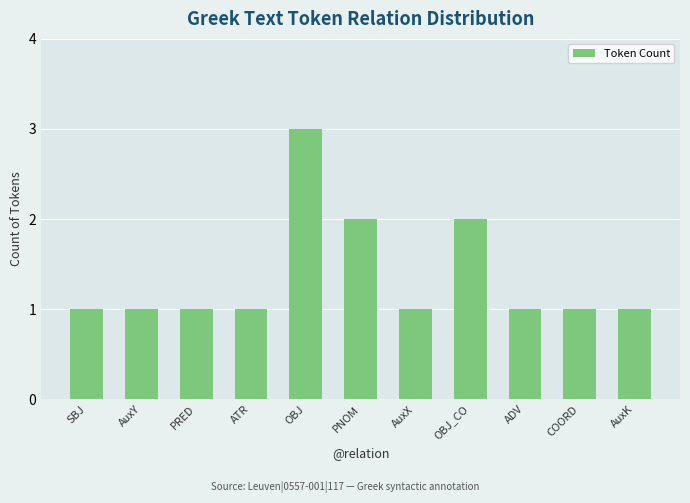

Does the chart contain stacked bars?

No